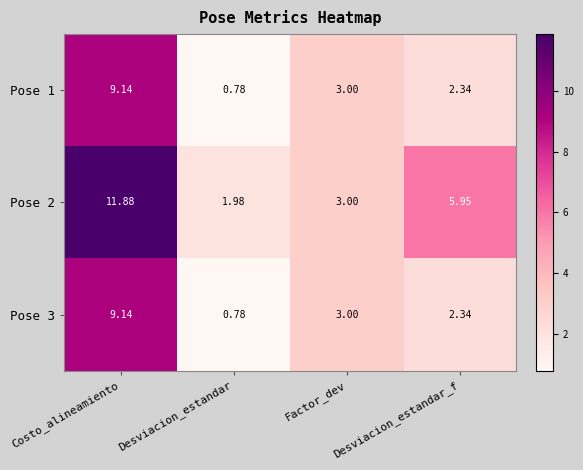

At which category does the chart reach its peak across all series?

Costo_alineamiento